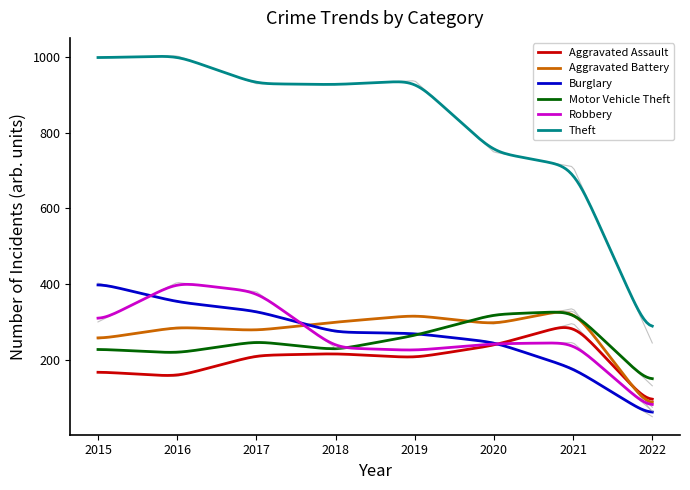

How many data points does each series have?

8